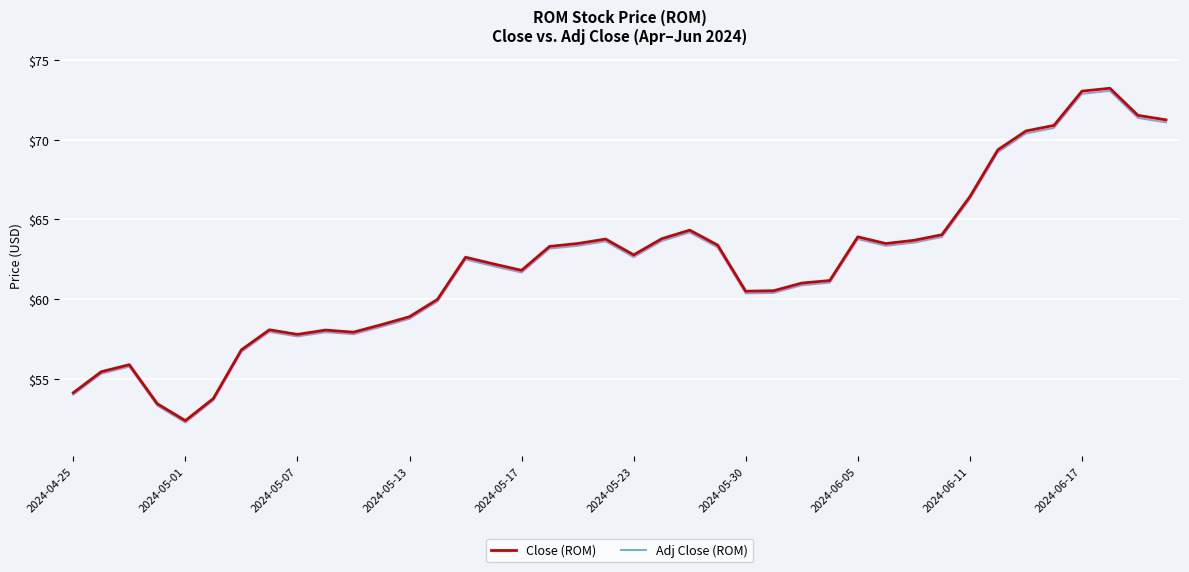

Which series has the widest spread of values?

Close (ROM)